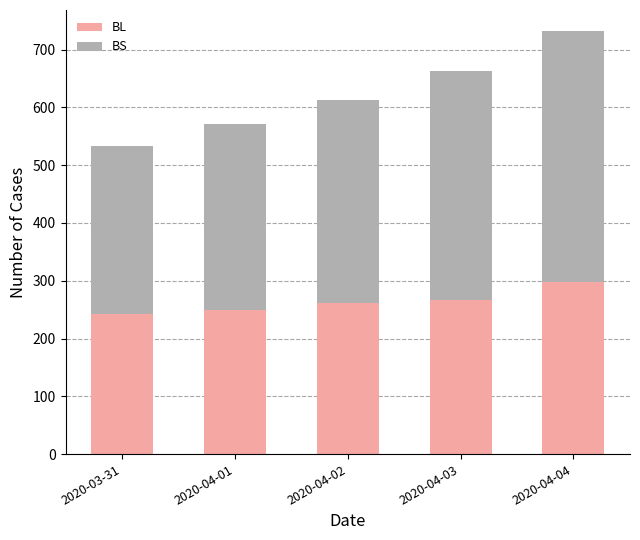

What is the lowest value of the BL series?

242